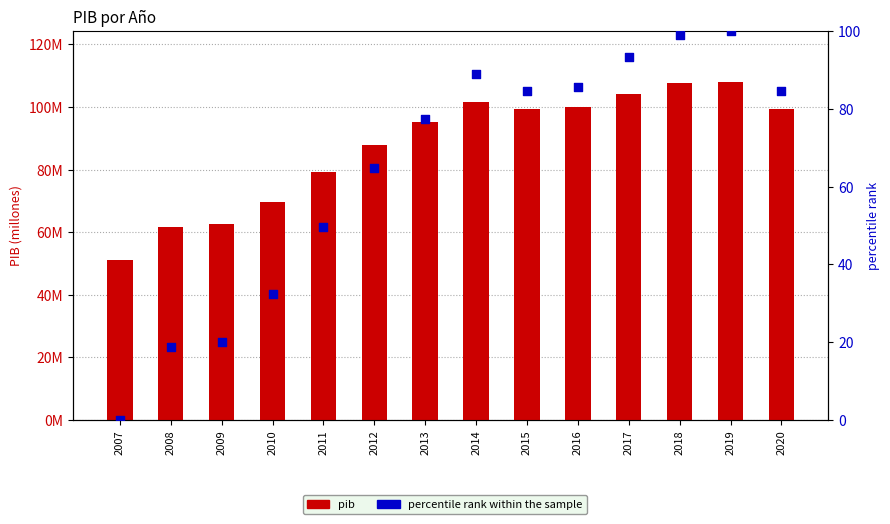

What is the total value across all series at 2020?

99291208.6